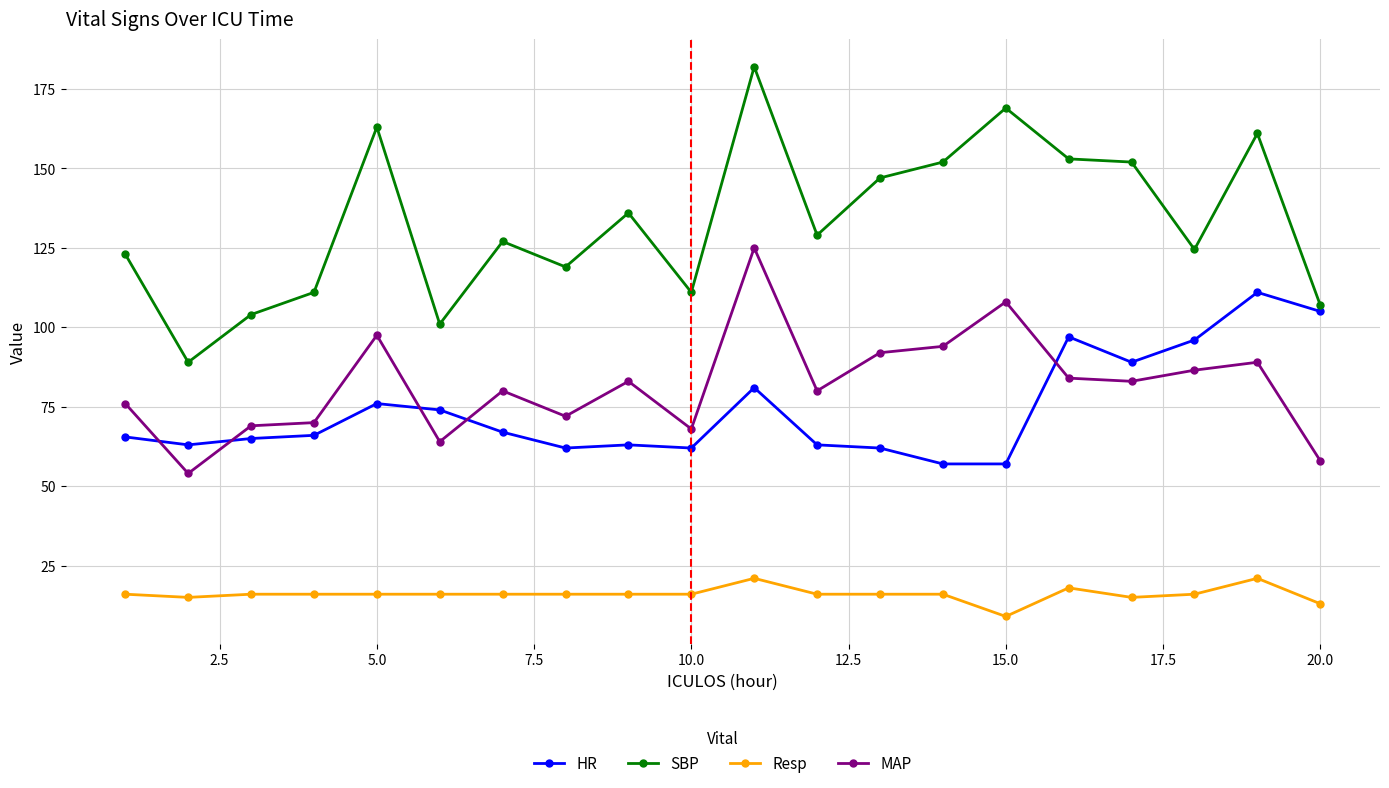

Which series has the largest total across all categories?

SBP